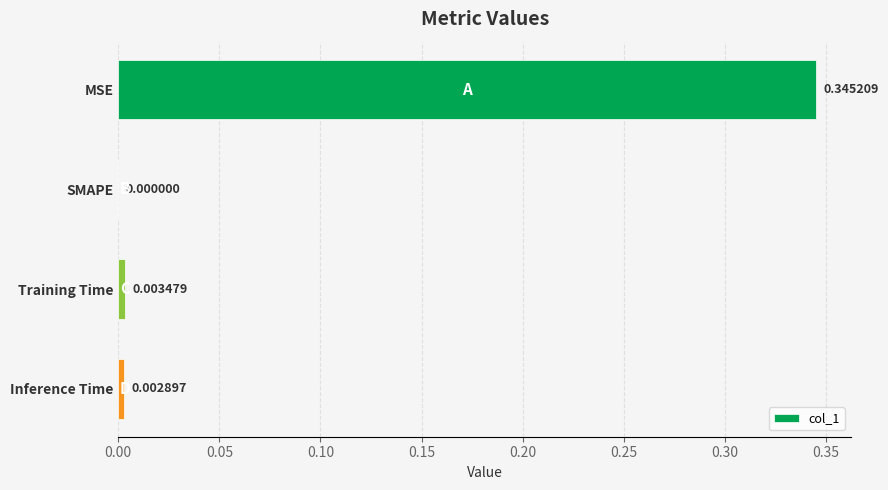

Which category has the highest value across all series?

MSE